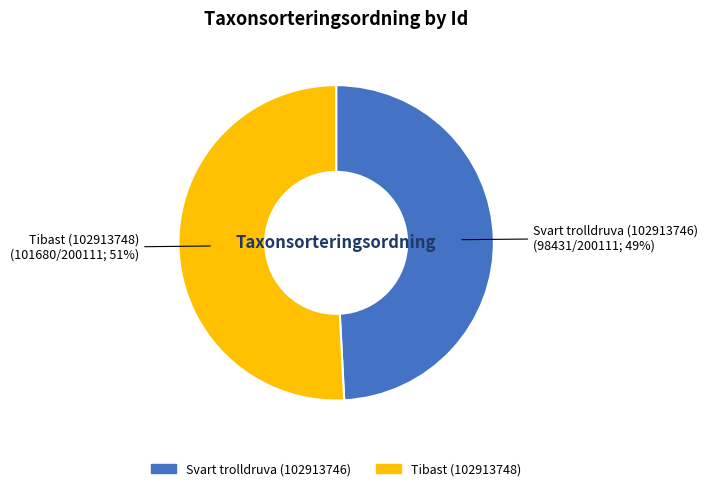

To the nearest percent, what is the average slice percentage?

50%